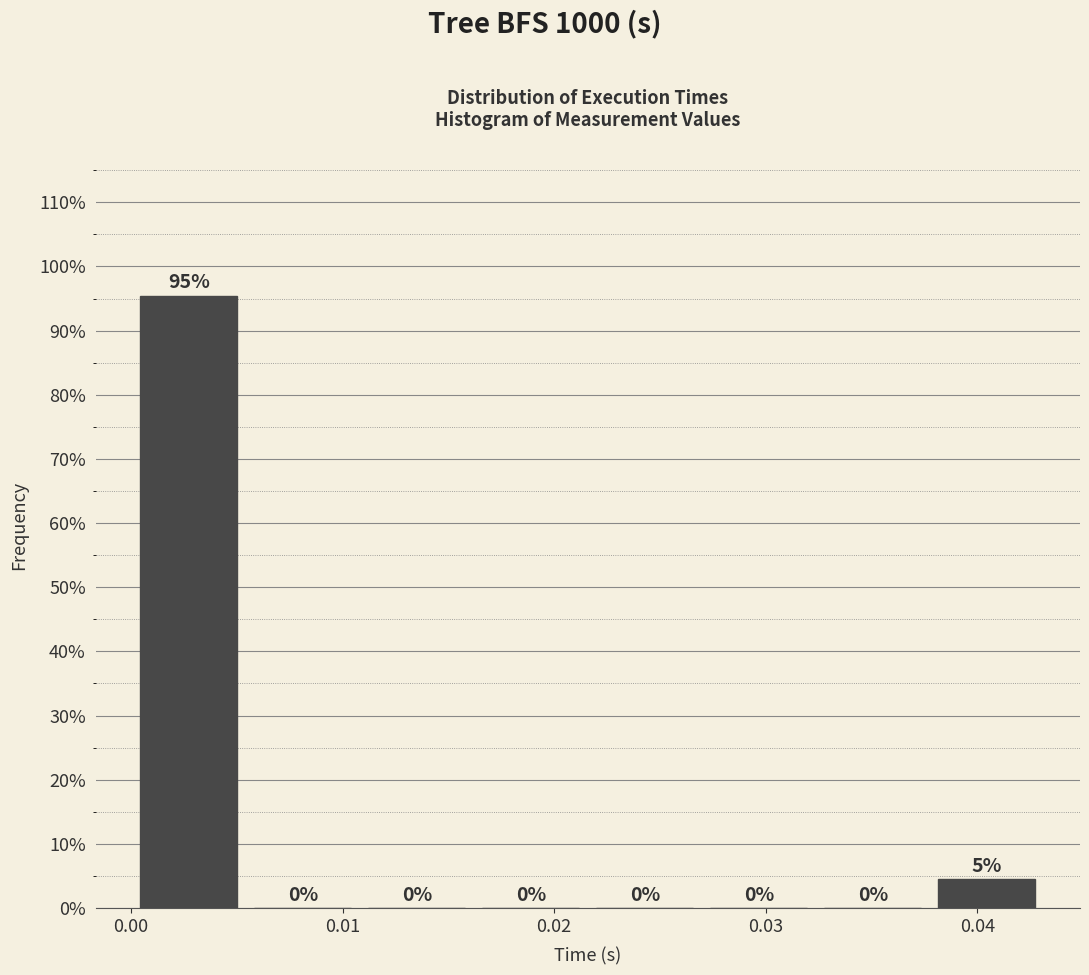

Over which range of the x-axis is the bar tallest?

0.000 to 0.005